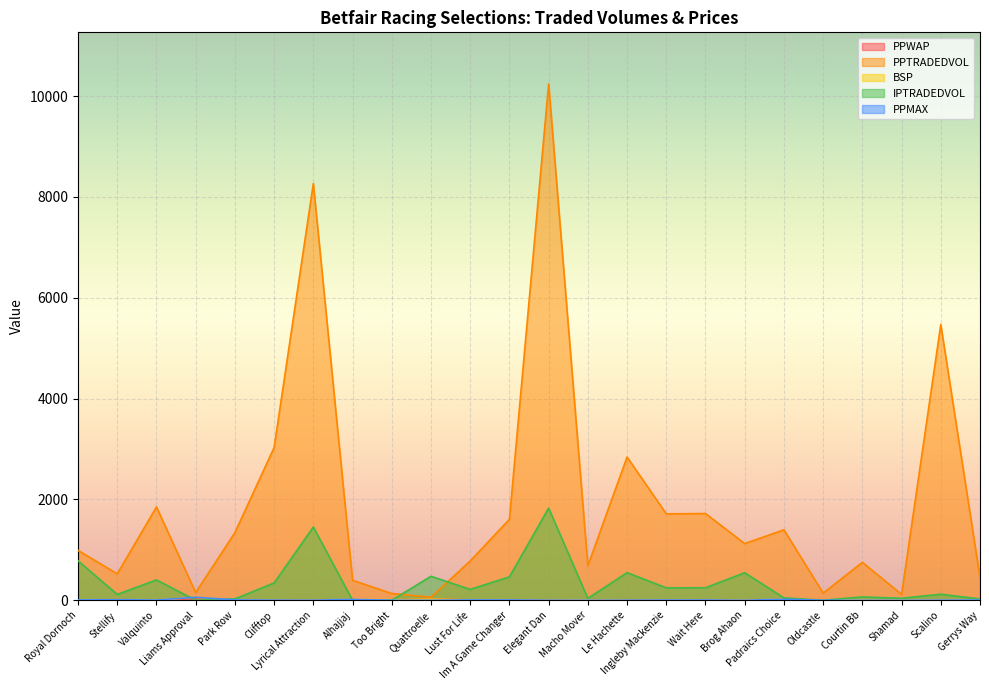

Which series has the widest spread of values?

PPTRADEDVOL